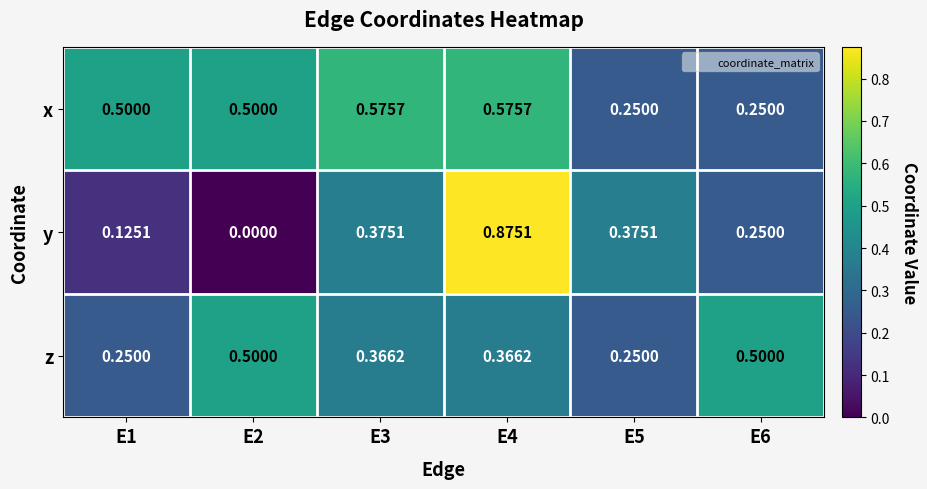

Which series has the widest spread of values?

y